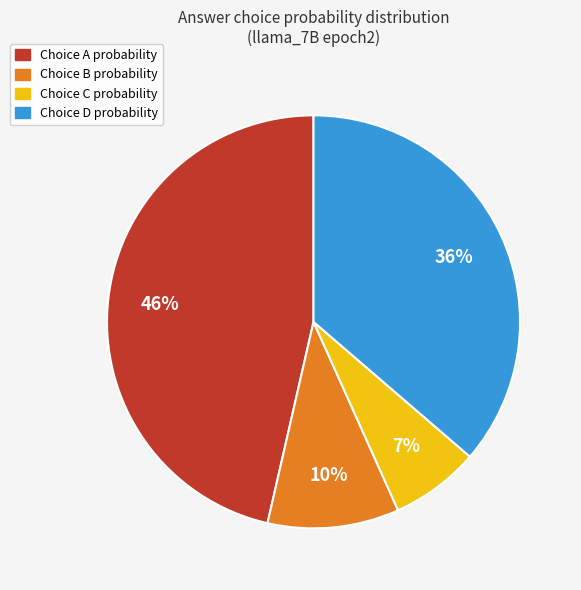

Is there any slice that represents more than half of the pie?

No